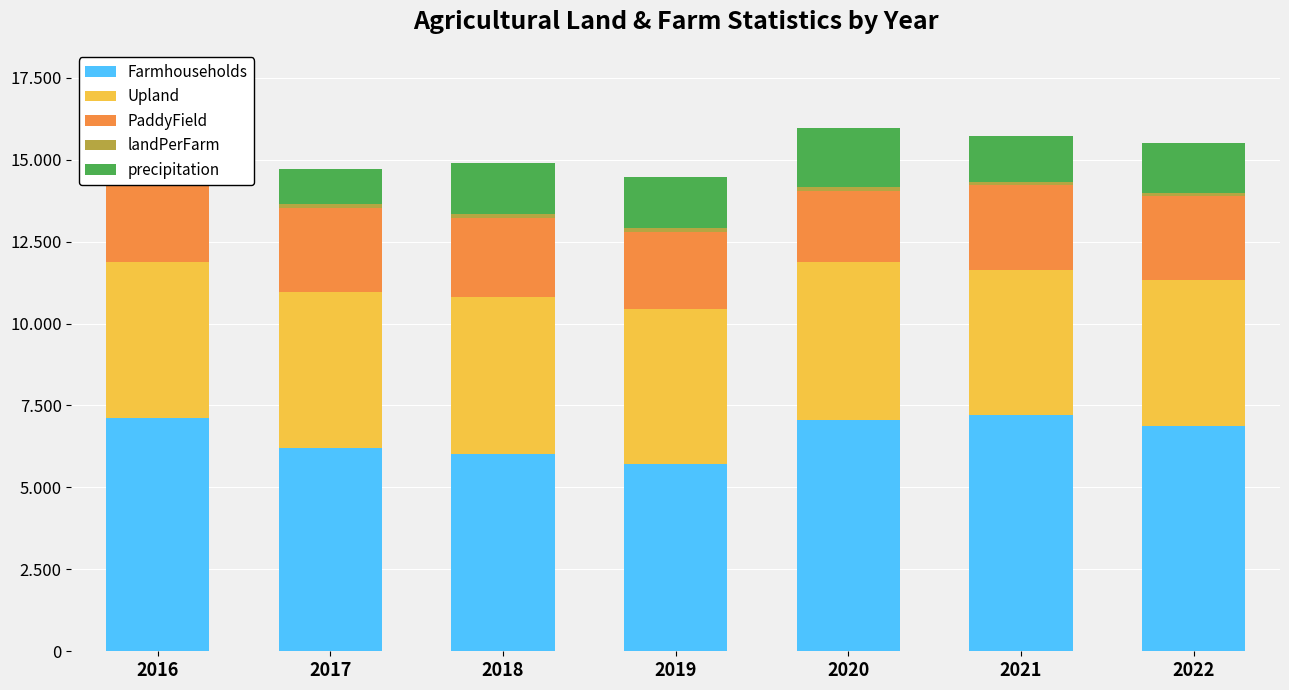

Reading right to left, list all the values displayed in this chart.

Farmhouseholds: 6874.0	7208.0	7046.0	5704.0	6012.0	6218.0	7106.0
Upland: 4441.0	4430.0	4818.0	4753.0	4801.0	4739.0	4766.0
PaddyField: 2577.0	2589.0	2194.0	2325.0	2405.0	2571.0	2747.0
landPerFarm: 102.1	97.4	99.5	124.0	119.8	117.6	105.7
precipitation: 1528.7	1392.4	1801.7	1569.7	1548.1	1081.9	1081.9